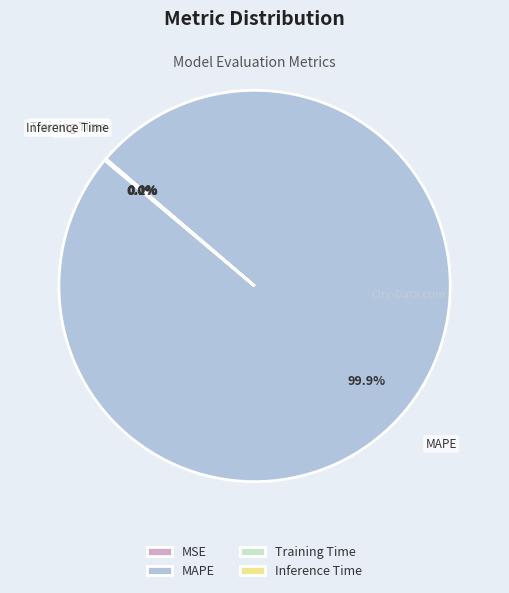

What percentage is NOT represented by MAPE?

0.1%